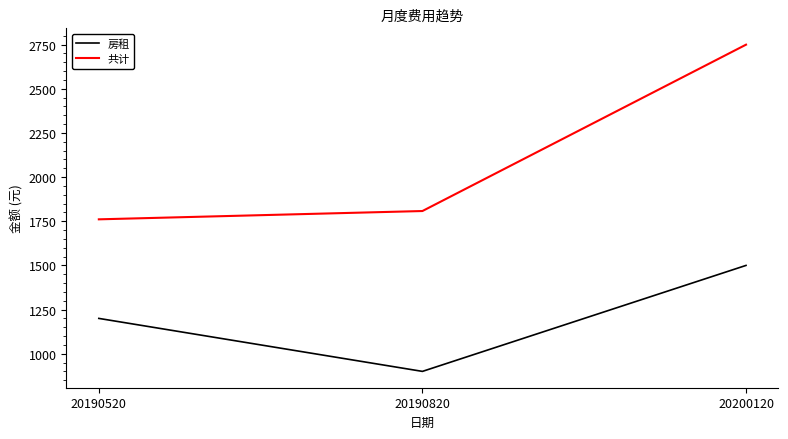

What is the sum of the 房租 values at 20190820 and 20190520?

2100